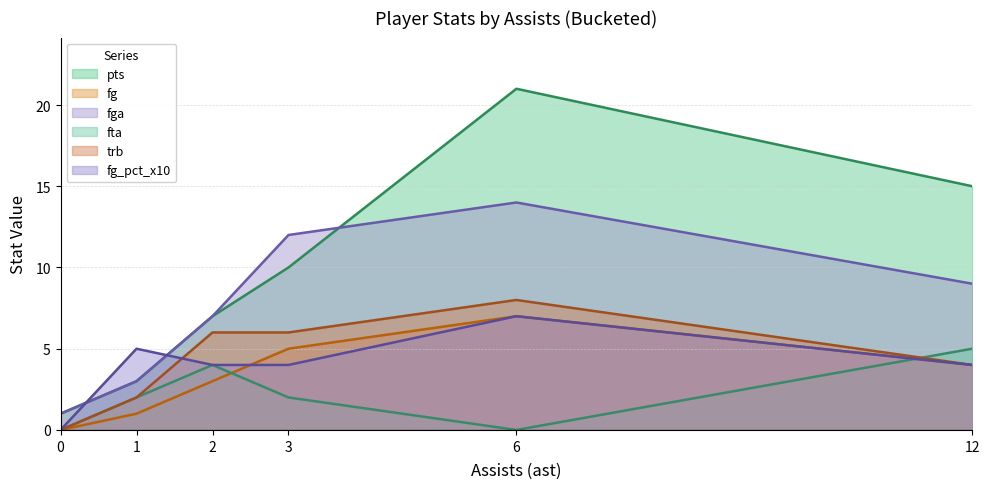

Between 0 and 2, which is larger?

2